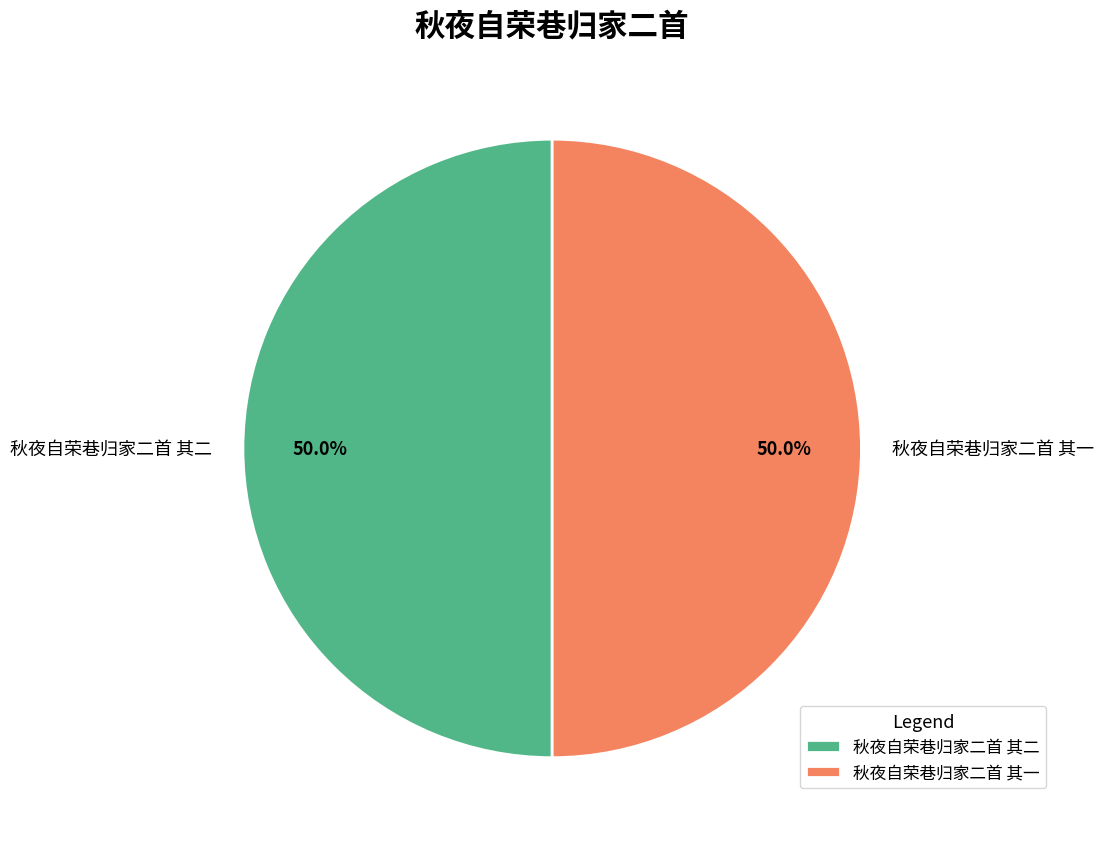

To the nearest percent, what is the combined percentage of 秋夜自荣巷归家二首 其二 and 秋夜自荣巷归家二首 其一?

100%